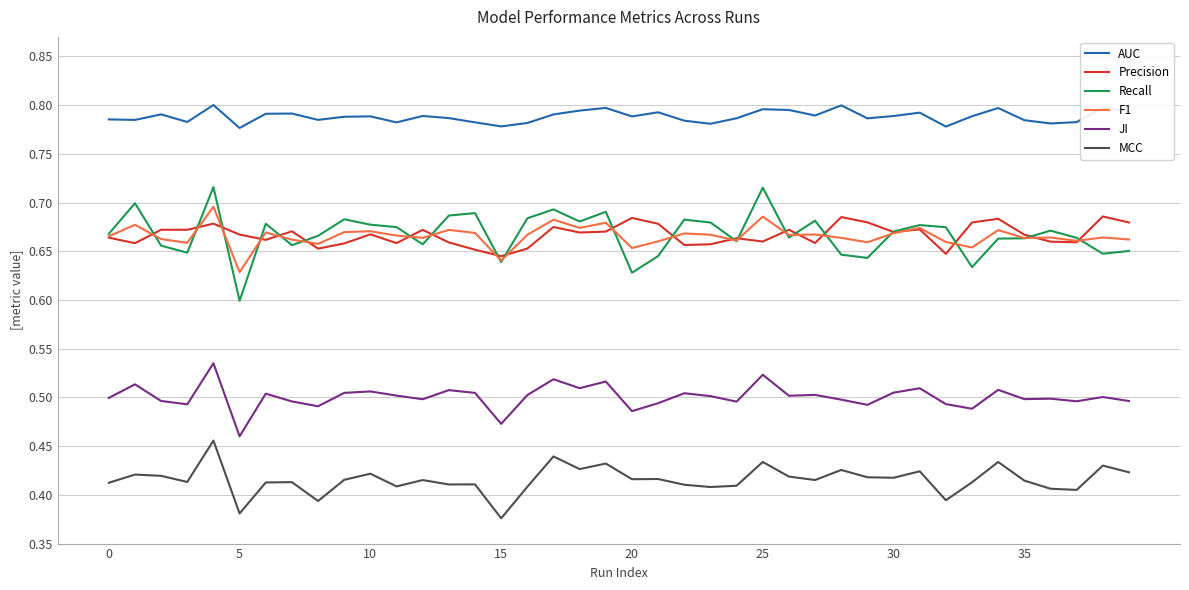

Which series has the largest total across all categories?

AUC